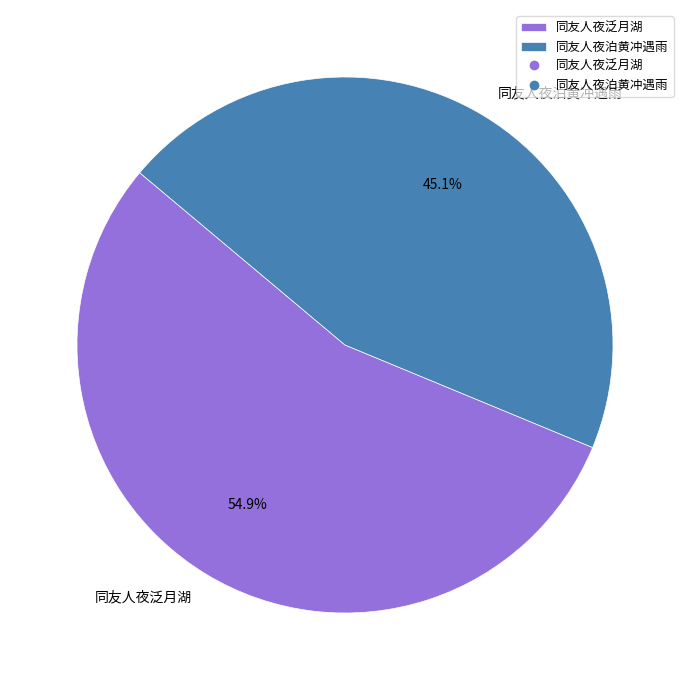

What percentage is NOT represented by 同友人夜泛月湖?

45.1%